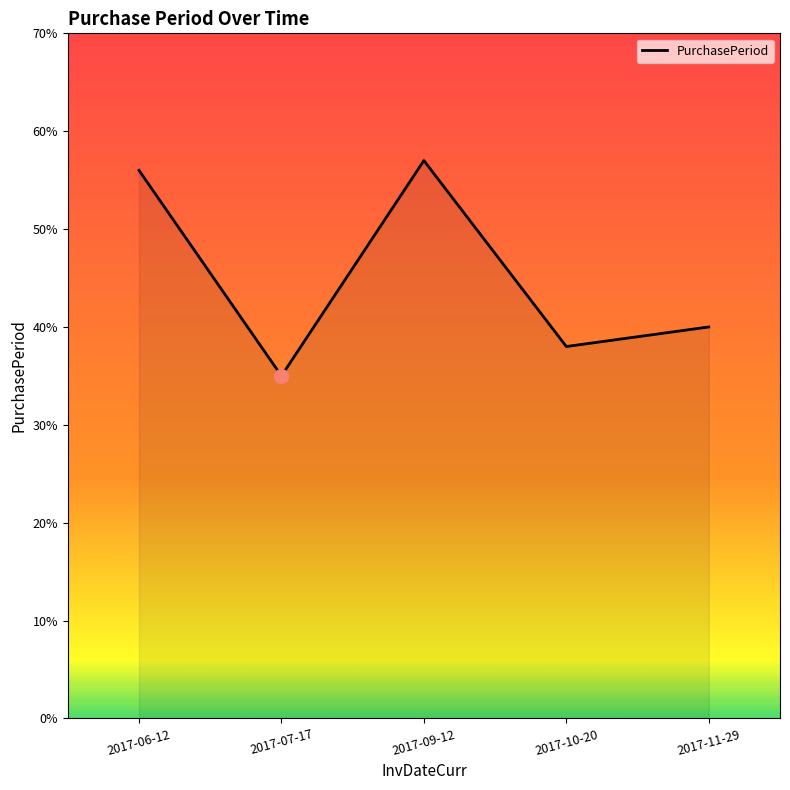

Reading left to right, extract all data points from this chart.

56	35	57	38	40